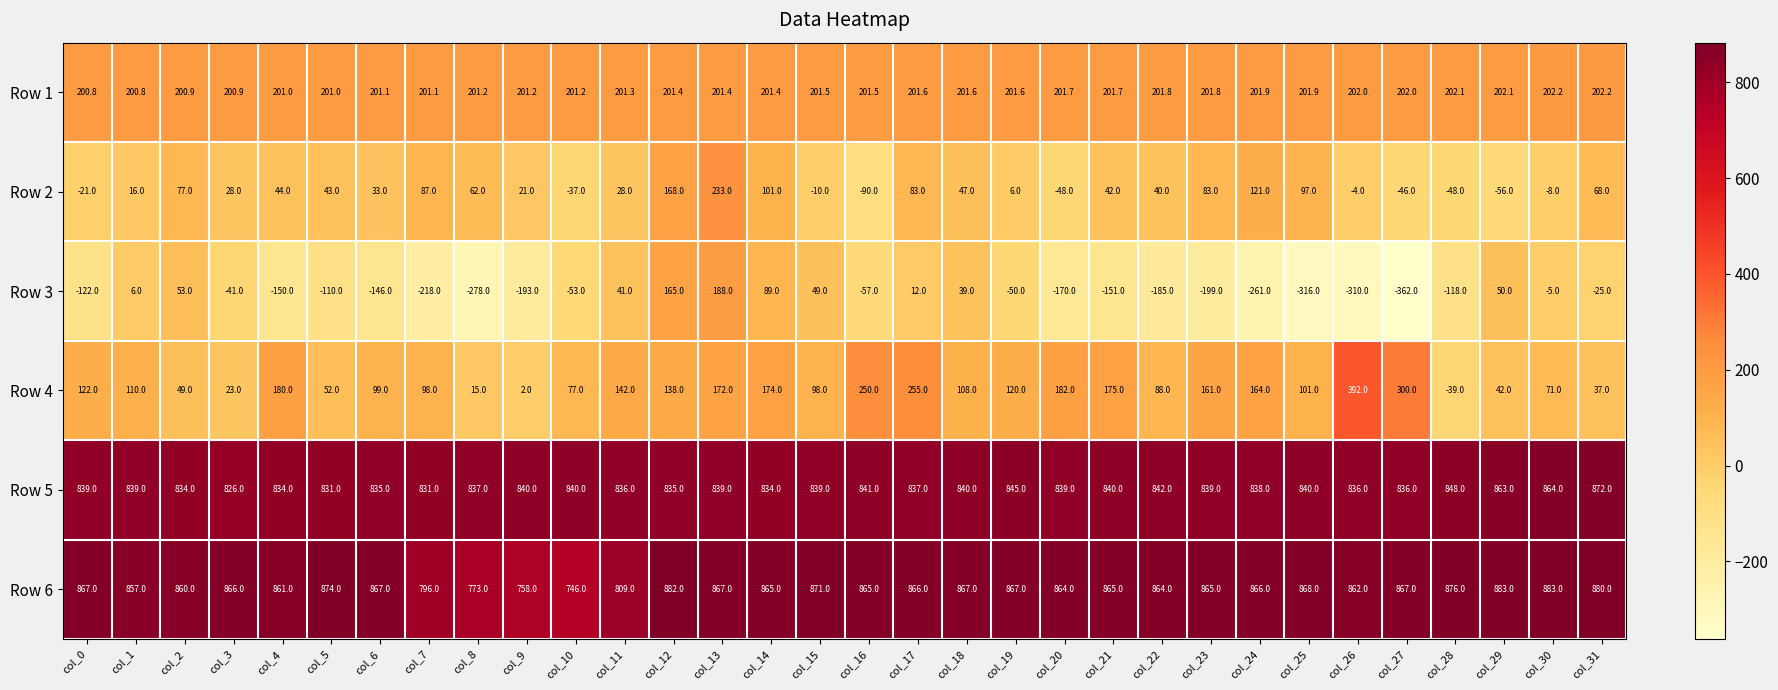

Count the number of data series in this chart.

6